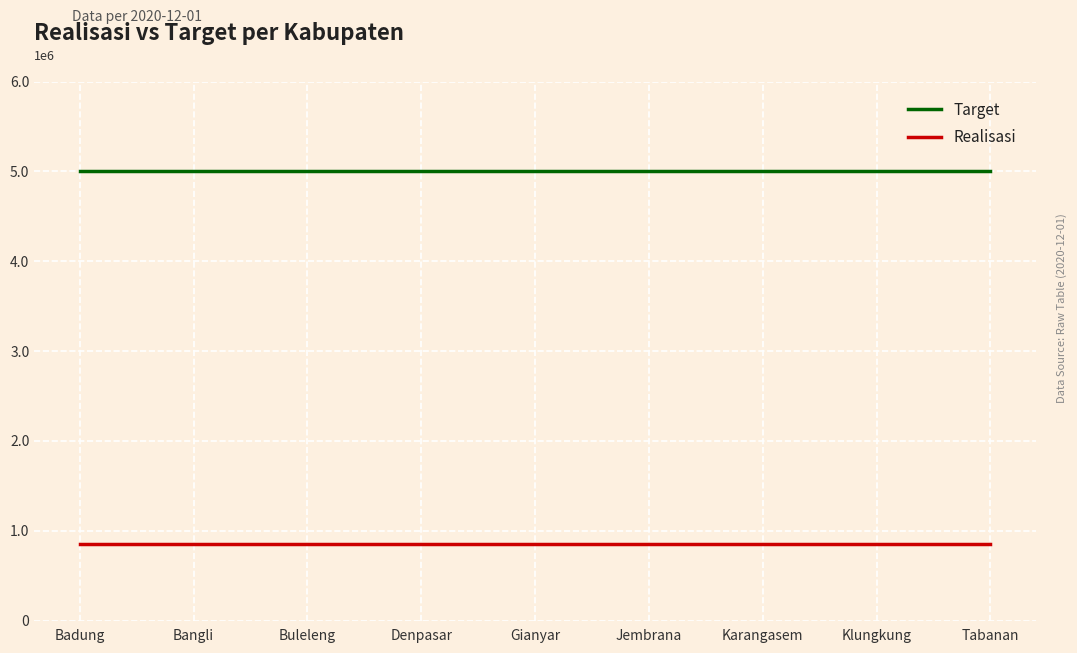

At how many categories does at least one series exceed 4679357?

9